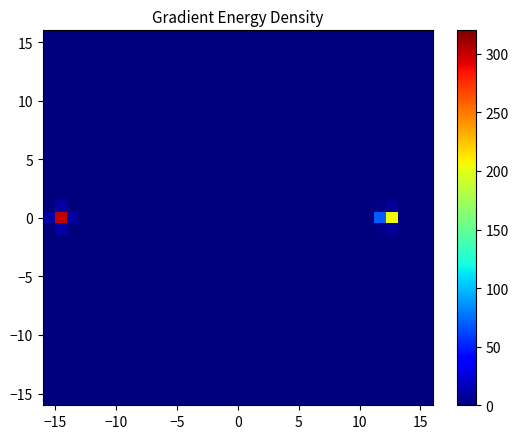

At how many categories does at least one series exceed 246?

1